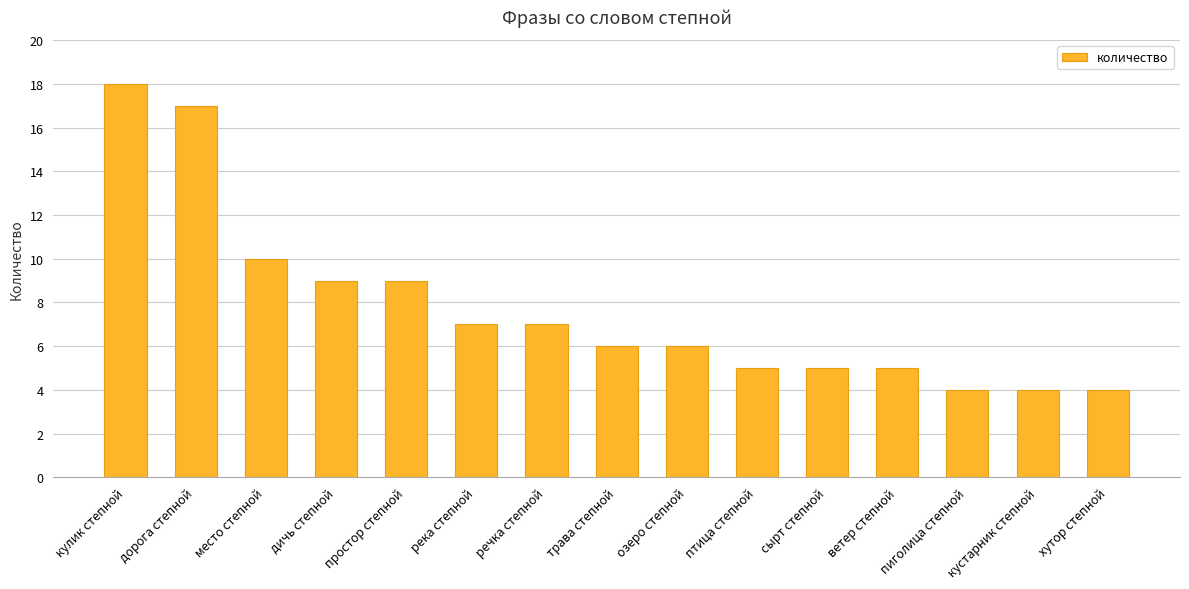

What is the label of the 6th bar from the left?

река степной